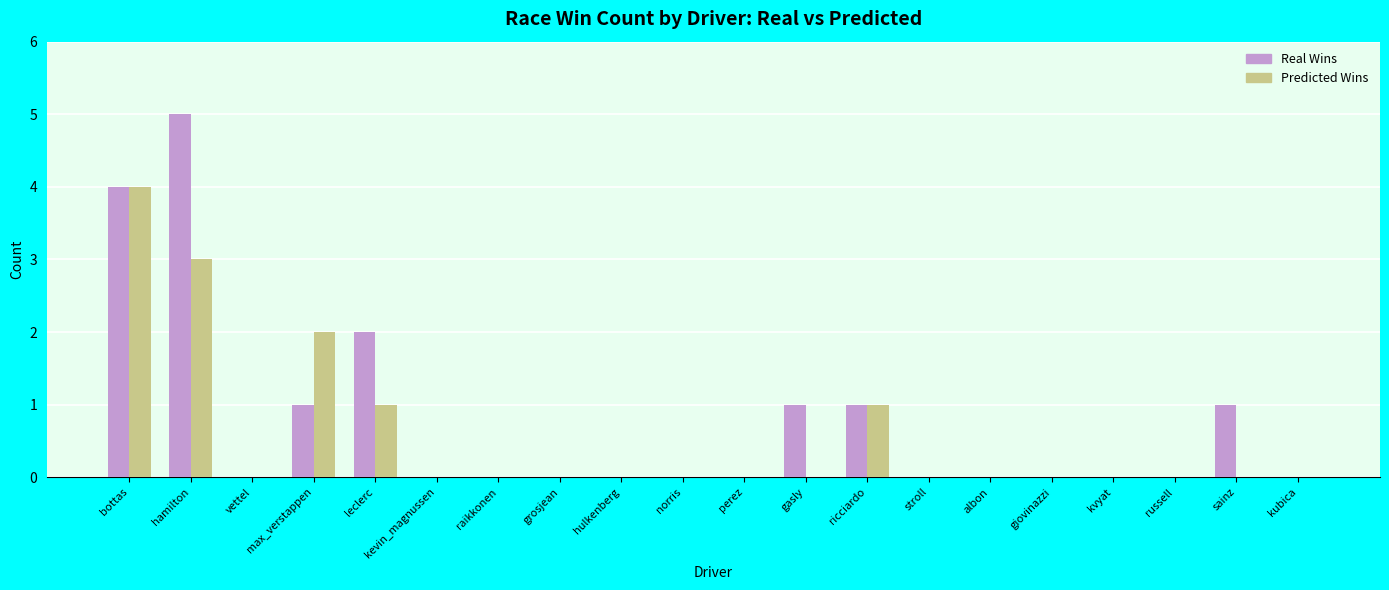

What are all the series names shown in the legend?

Real Wins, Predicted Wins